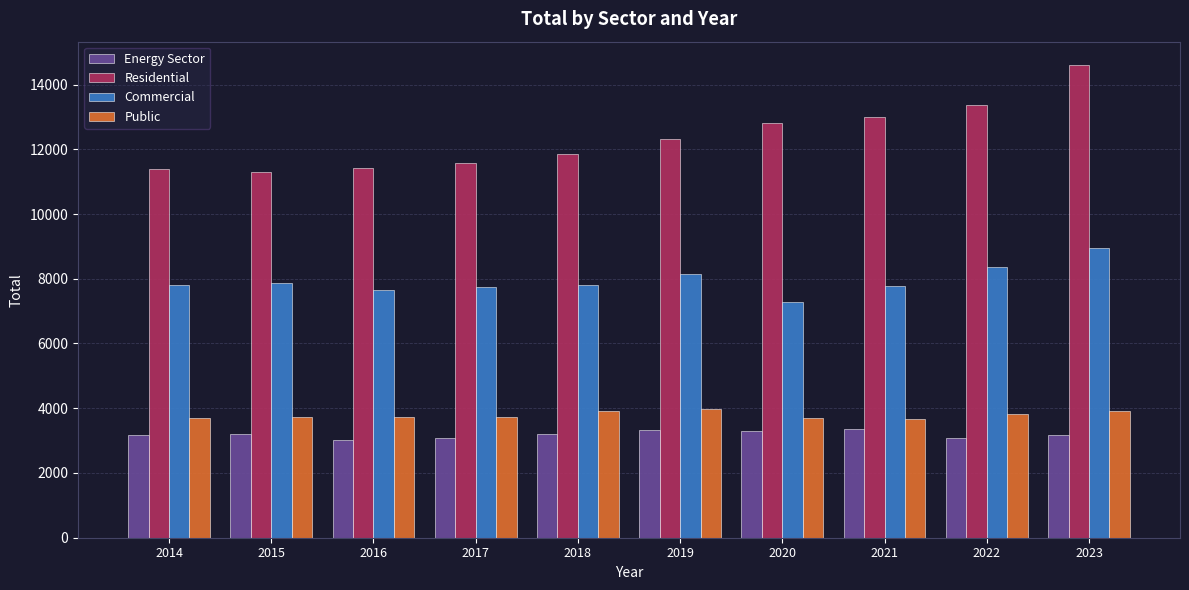

Is it true that Commercial equals 7769.0 at 2021?

True